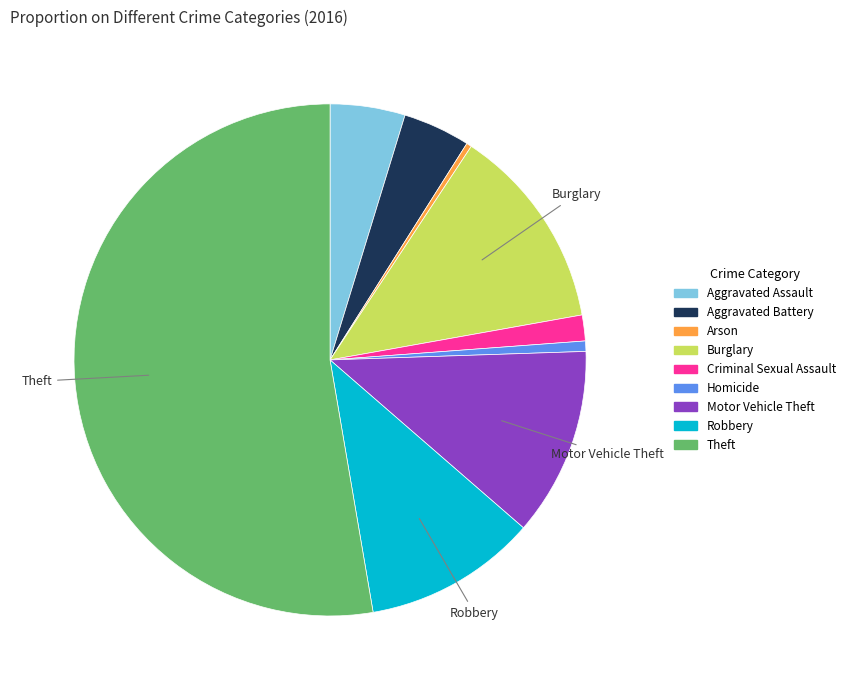

What is the largest slice in the pie chart?

Theft